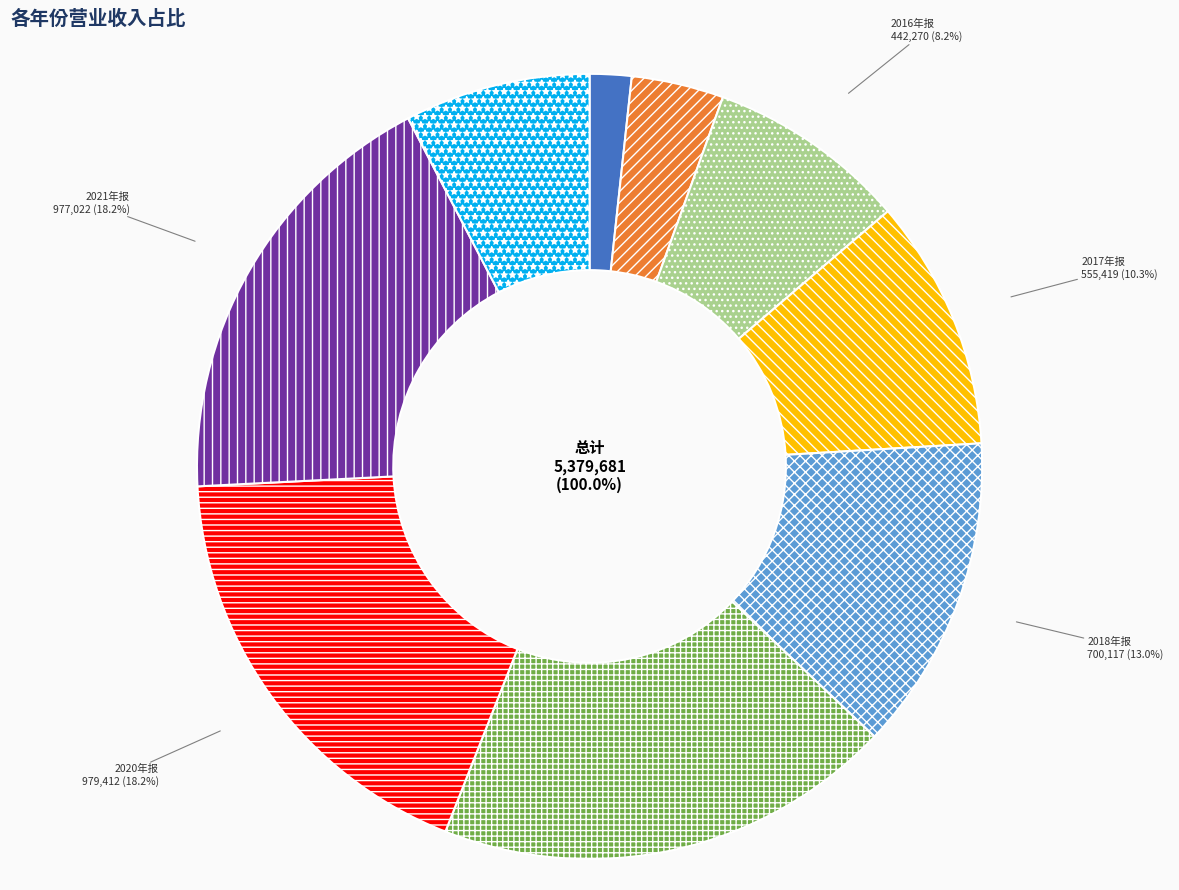

To the nearest percent, what percentage of the pie is 2014年报?

2%